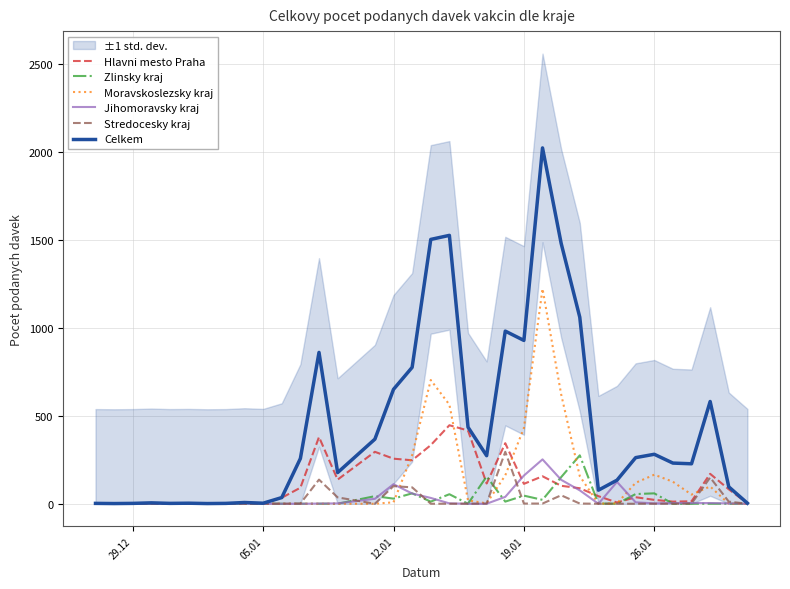

List the series in order of their peak value, highest first.

Celkem, Moravskoslezsky kraj, Hlavni mesto Praha, Stredocesky kraj, Zlinsky kraj, Jihomoravsky kraj